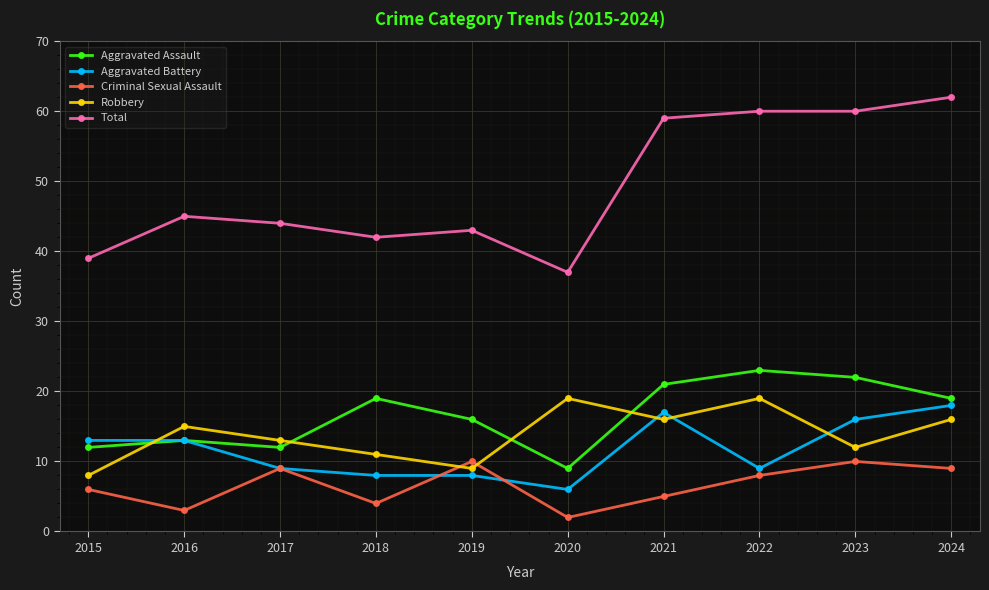

True or false: Total and Aggravated Battery cross at least once.

False